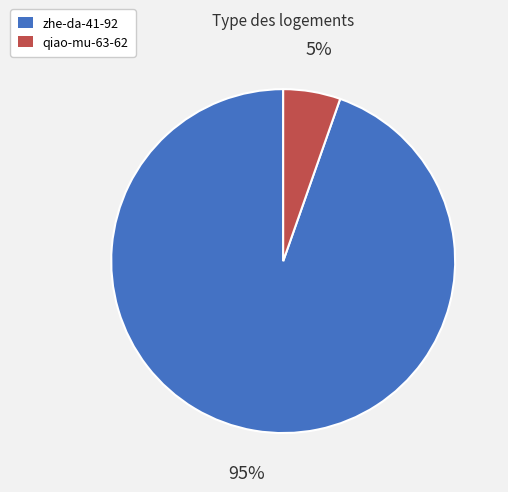

What is the largest slice in the pie chart?

zhe-da-41-92